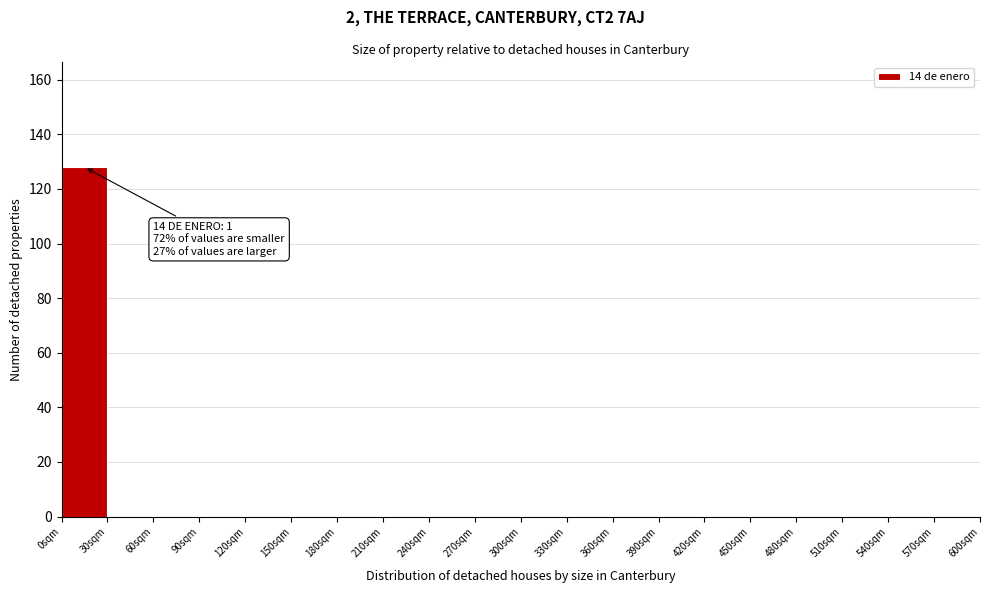

Over which range of the x-axis is the bar tallest?

0 to 30